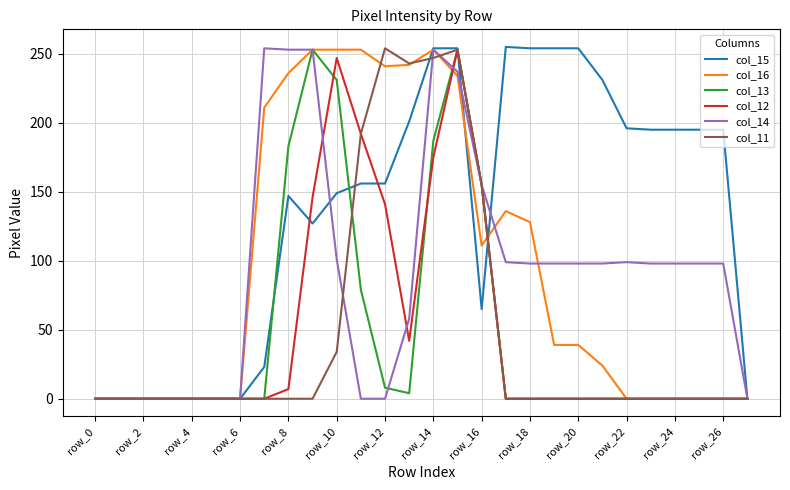

What is the maximum value for col_16?

253